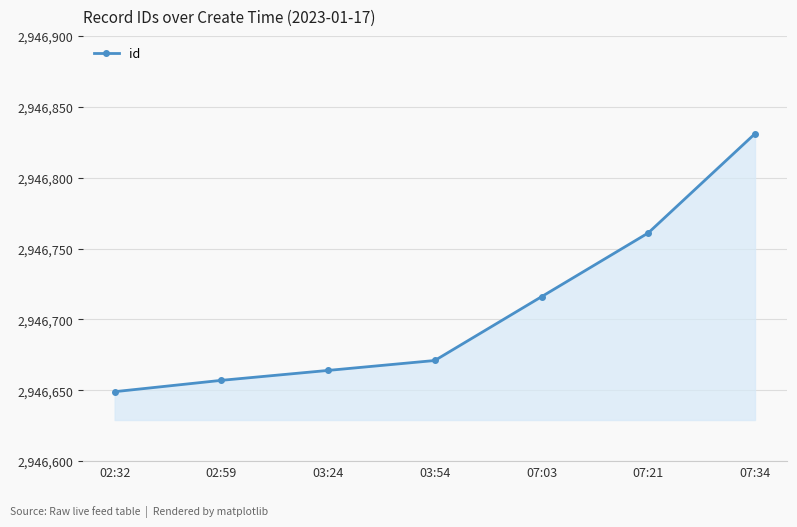

List the labels in order of value, largest first.

07:34, 07:21, 07:03, 03:54, 03:24, 02:59, 02:32